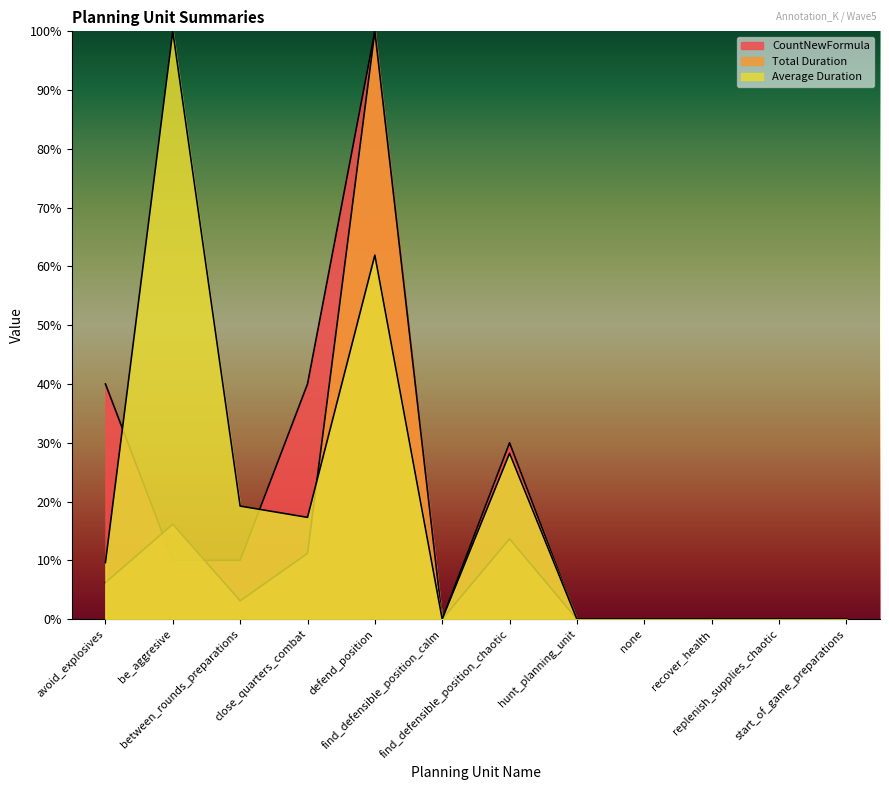

What is the difference between the maximum and minimum values in the Average Duration series?

100.0